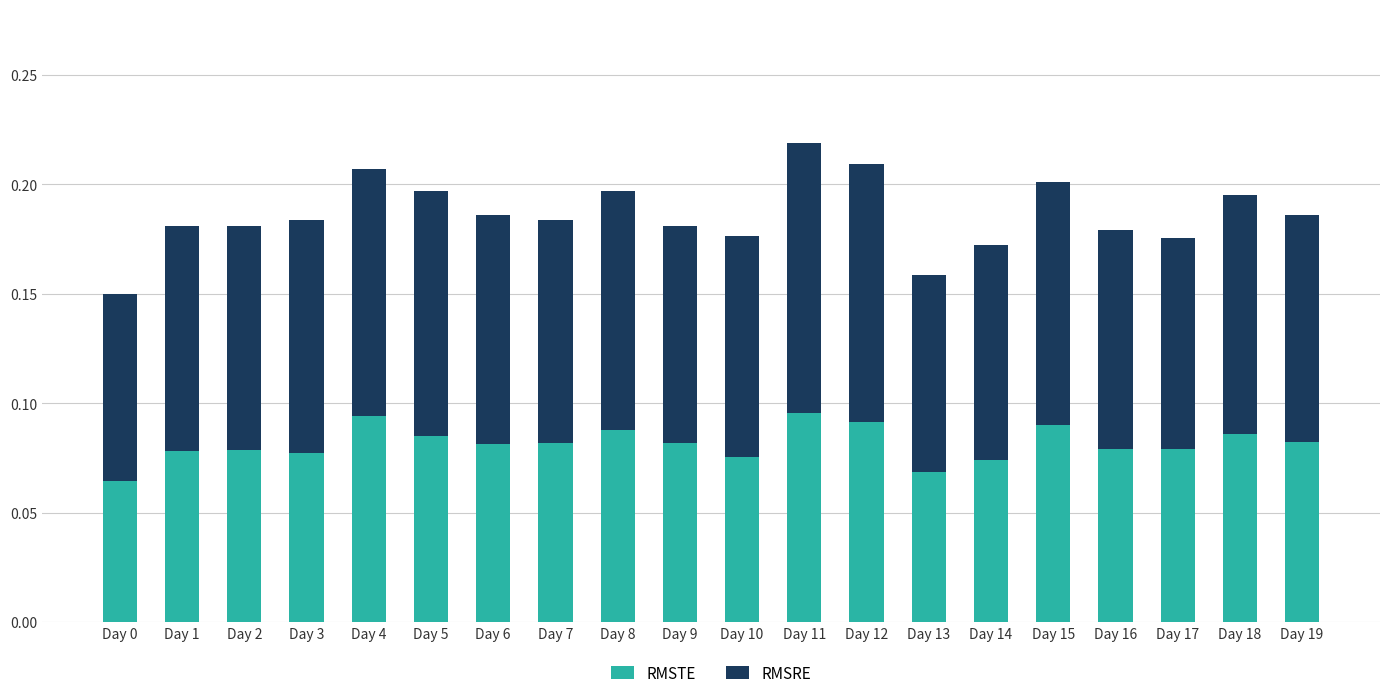

How many RMSTE values are between 0 and 1?

20